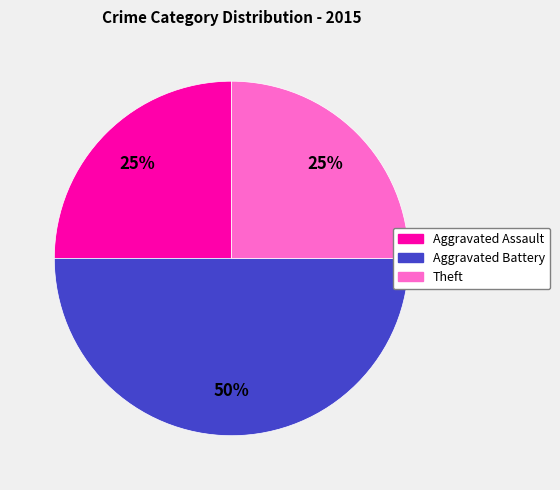

Count the number of slices in the pie.

3